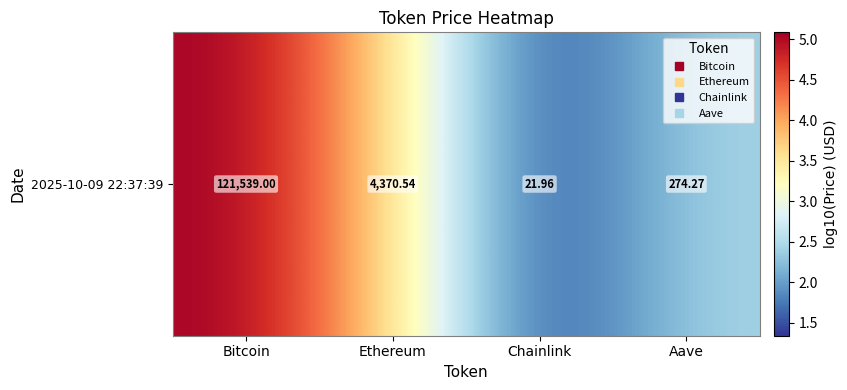

Which category has the highest value across all series?

Bitcoin